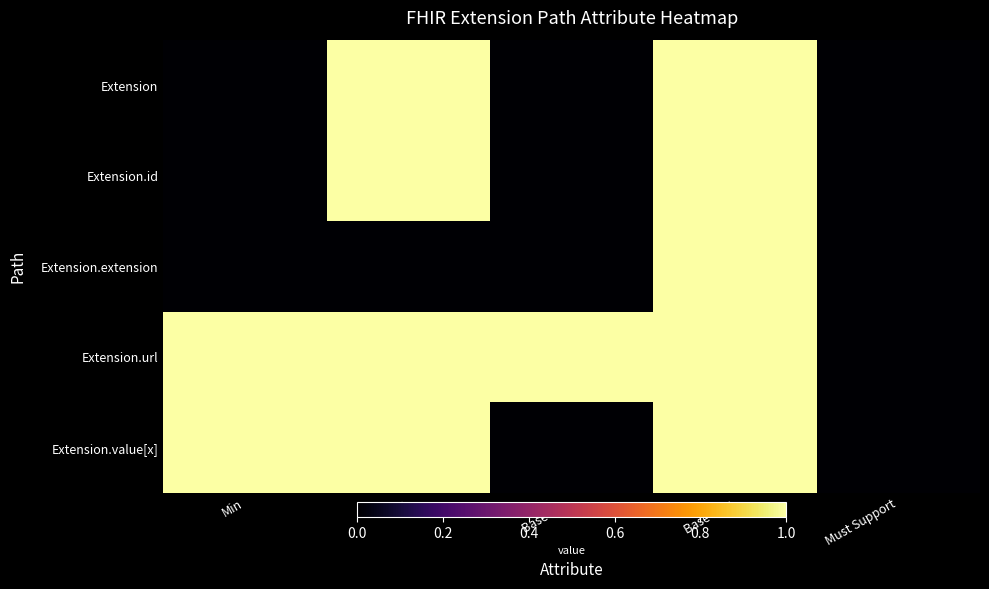

Reading left to right, what are all the values shown in this chart?

Extension: Min=0	Max=1	Base Min=0	Base Max=1	Must Support=0
Extension.id: Min=0	Max=1	Base Min=0	Base Max=1	Must Support=0
Extension.extension: Min=0	Max=0	Base Min=0	Base Max=1	Must Support=0
Extension.url: Min=1	Max=1	Base Min=1	Base Max=1	Must Support=0
Extension.value[x]: Min=1	Max=1	Base Min=0	Base Max=1	Must Support=0